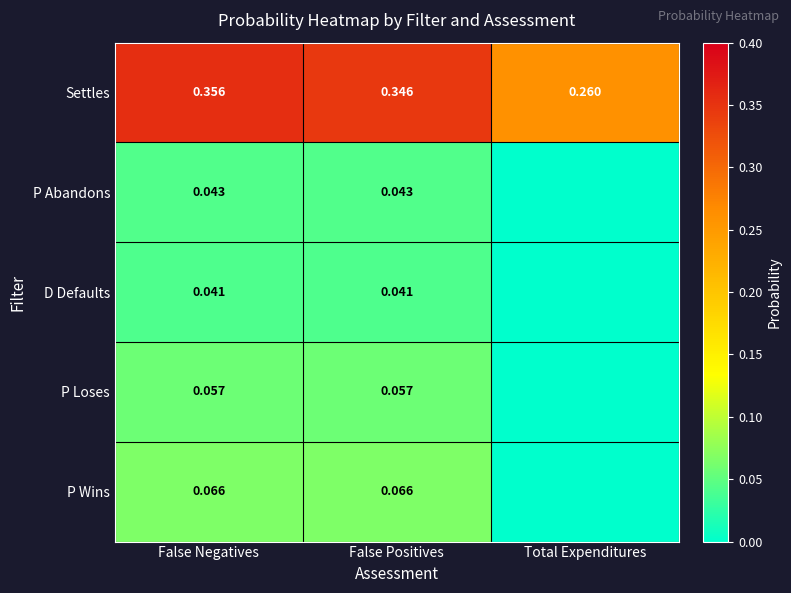

At False Positives, list the series in order from smallest to largest.

D Defaults, P Abandons, P Loses, P Wins, Settles